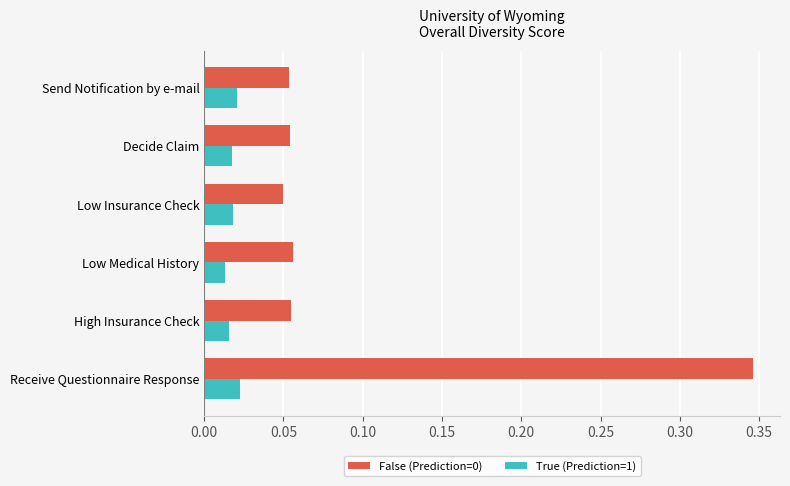

Count the True (Prediction=1) values in the range 0 to 1.

6